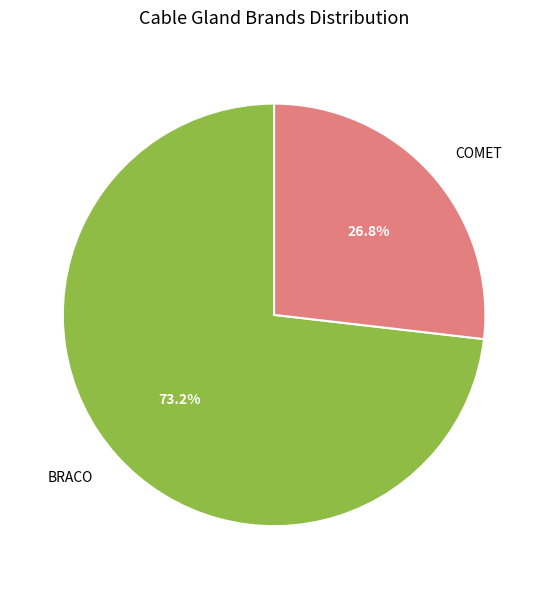

To the nearest percent, what is the difference between the COMET and BRACO slice percentages?

46%